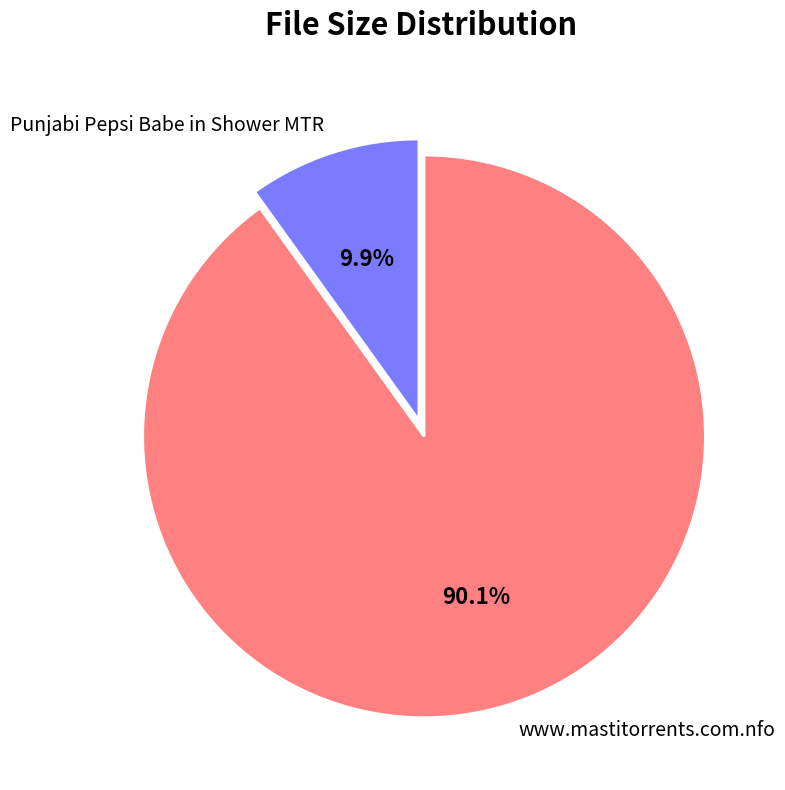

Approximately how many times larger is the value at www.mastitorrents.com.nfo compared to Punjabi Pepsi Babe in Shower MTR?

9.1